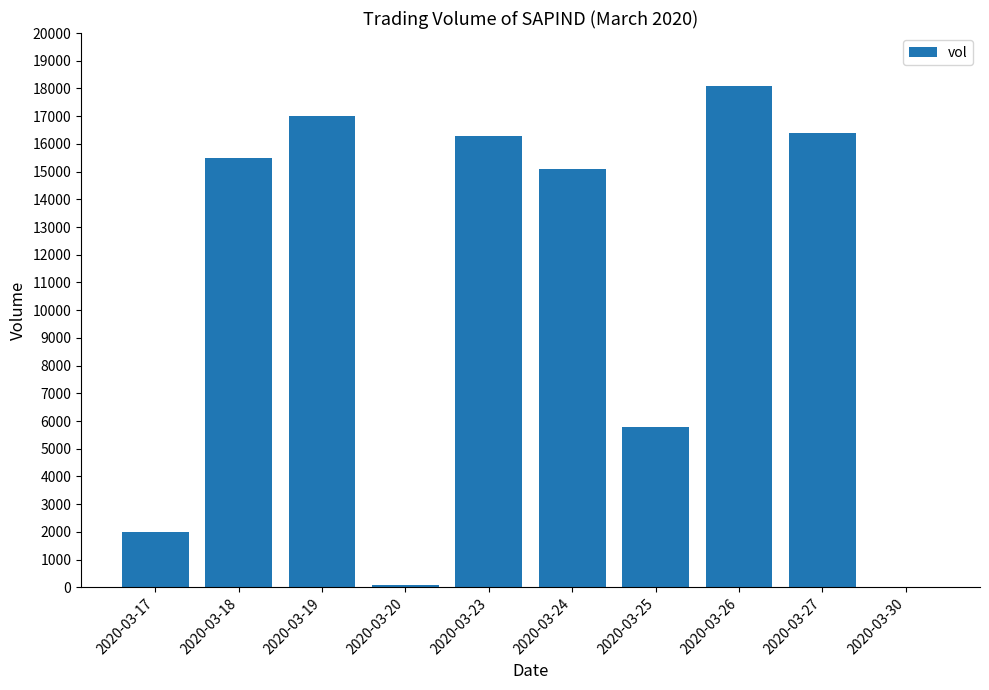

Reading left to right, transcribe all the data shown in this chart.

2000	15500	17000	100	16300	15100	5800	18100	16400	0